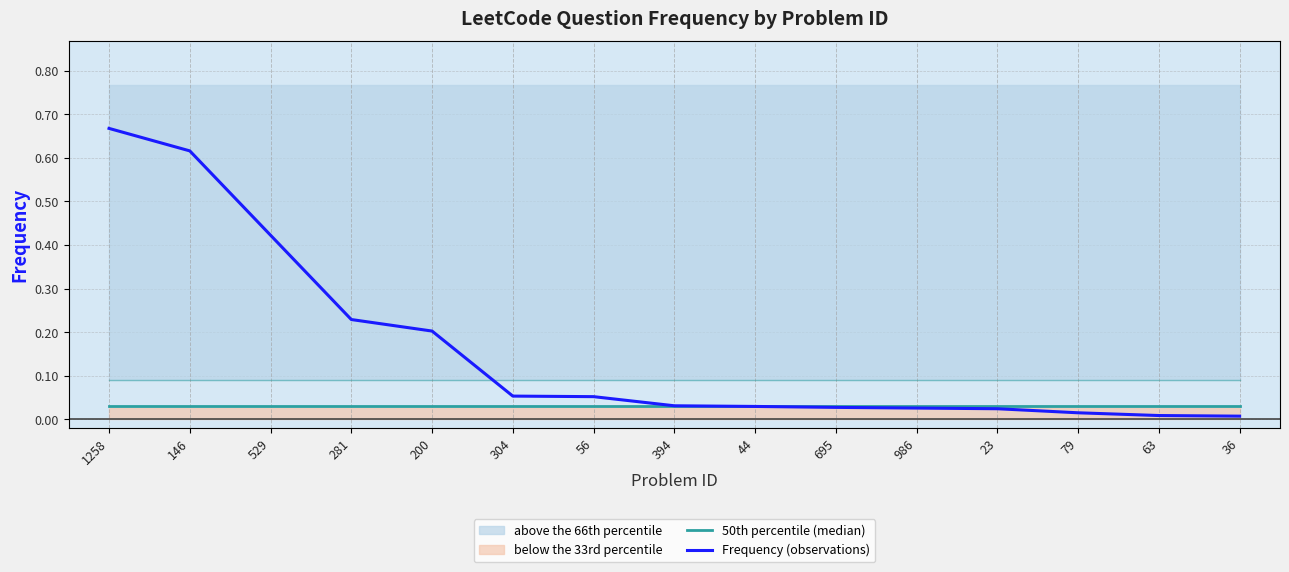

List the labels in order of 50th percentile (median) value, largest first.

1258, 146, 529, 281, 200, 304, 56, 394, 44, 695, 986, 23, 79, 63, 36